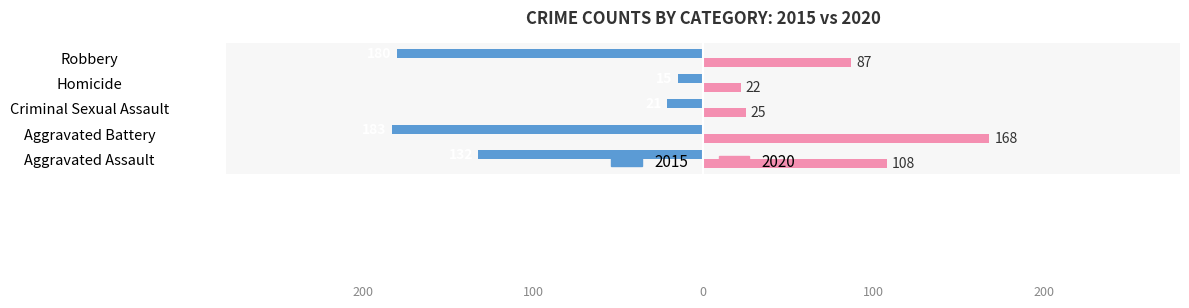

What is the total value across all series at Aggravated Battery?

-15